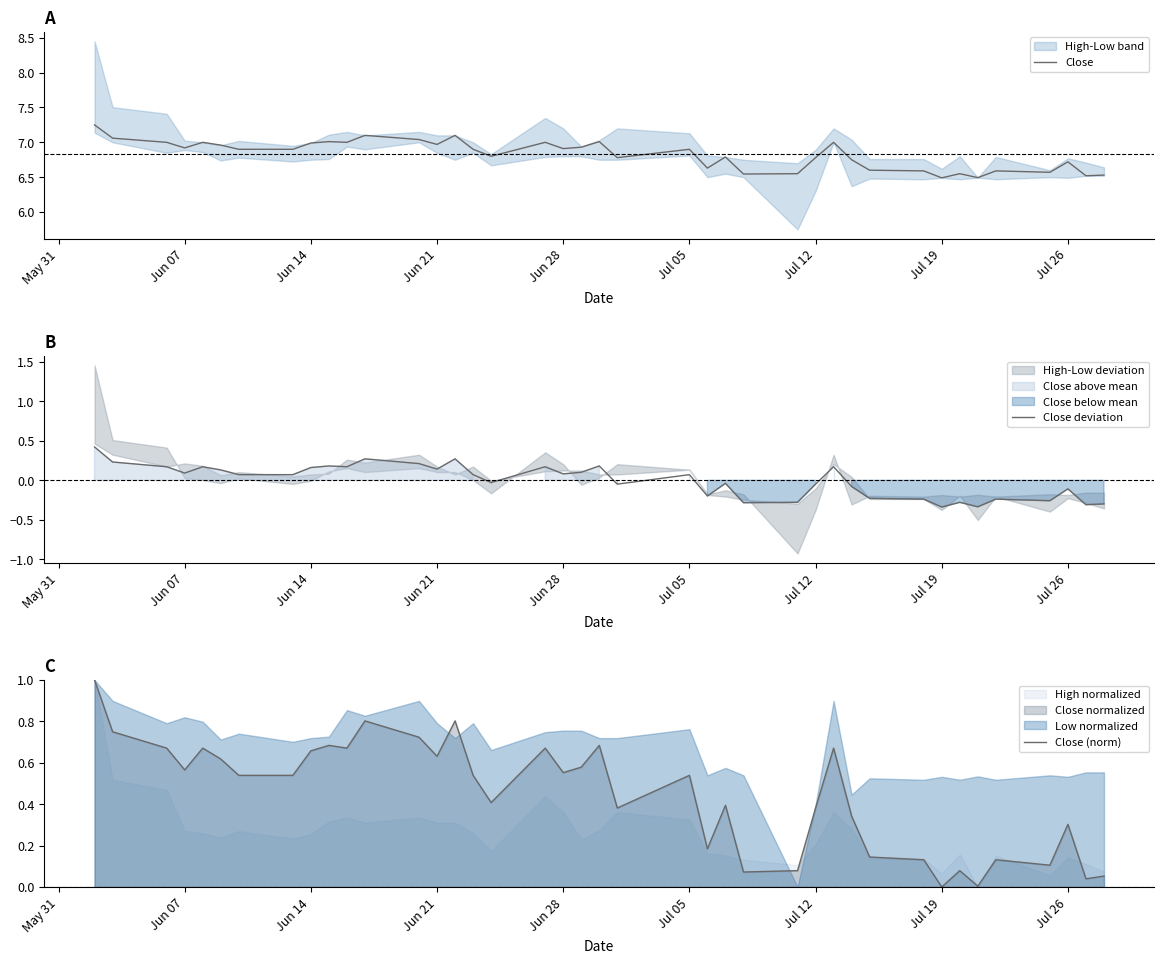

True or false: Close has a value of 4.7 at Jul 26.

False